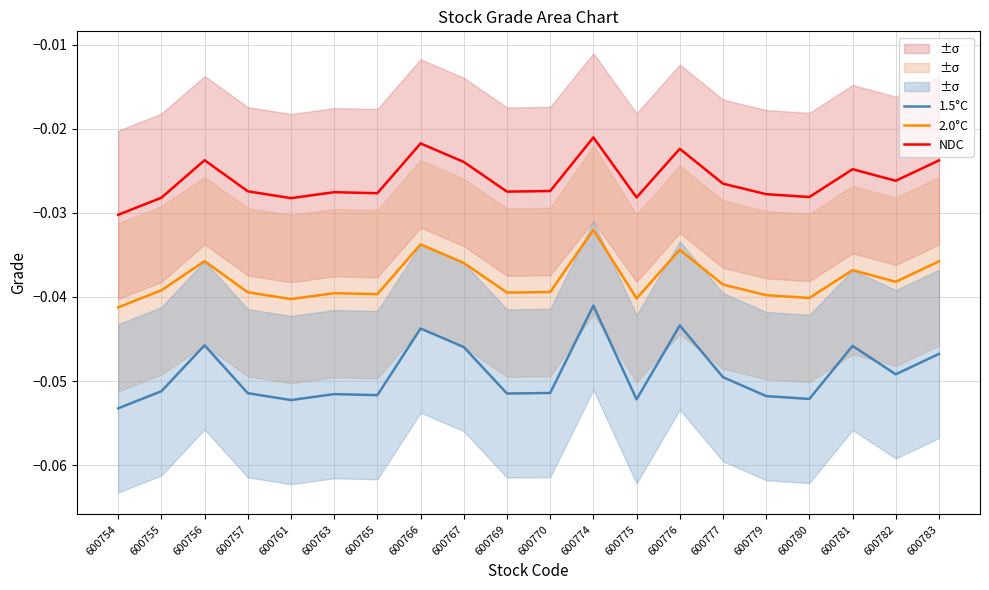

Count the number of categories in the chart.

20